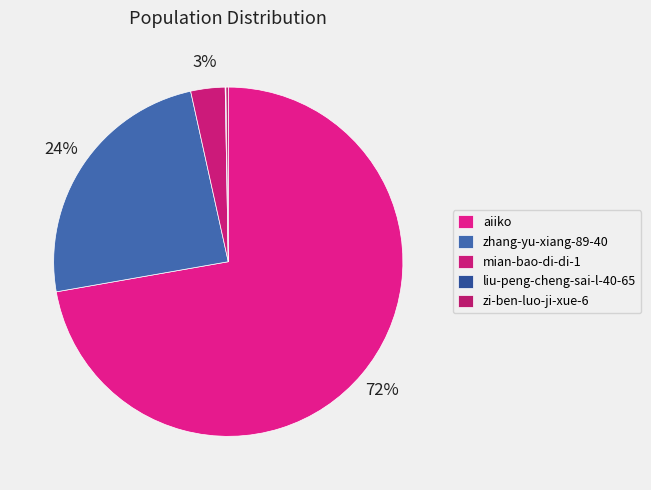

To the nearest percent, what is the difference between the aiiko and zi-ben-luo-ji-xue-6 slice percentages?

72%